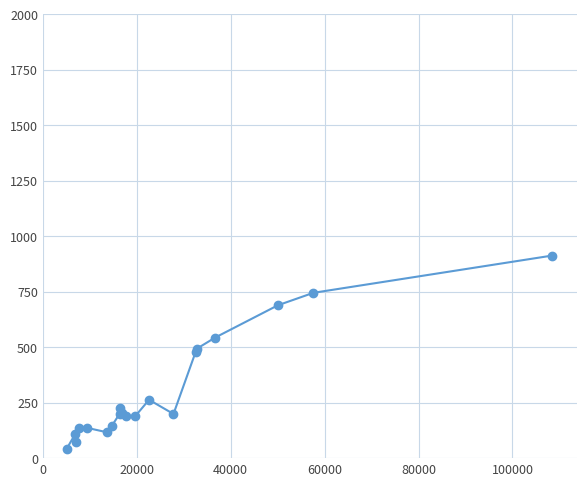

What is the difference between the maximum and minimum values?

871